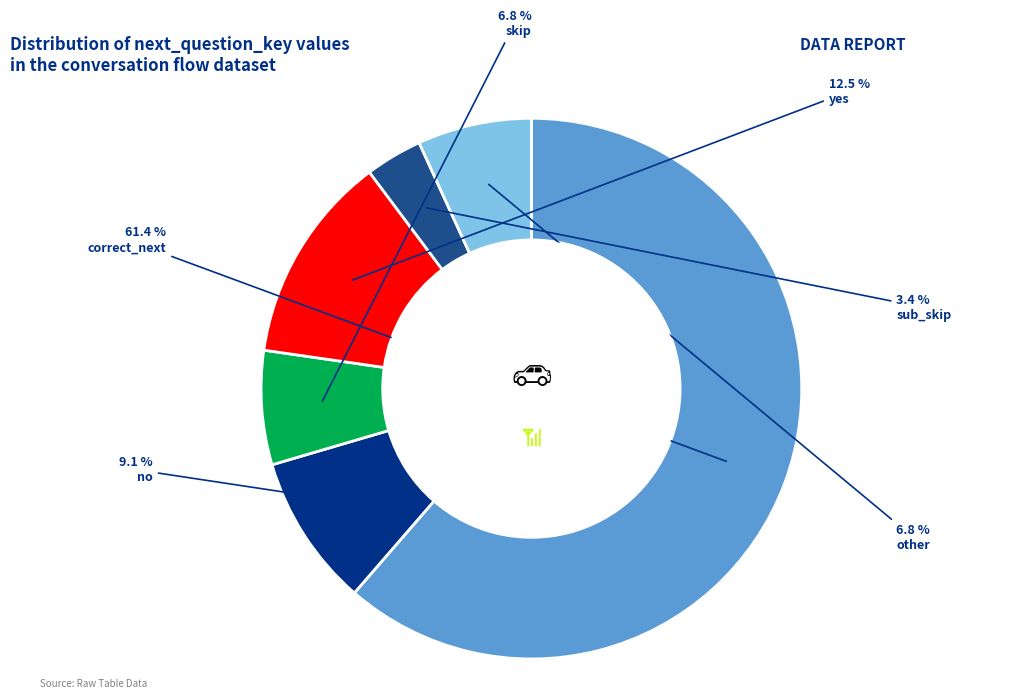

Between other and no, which is larger?

no